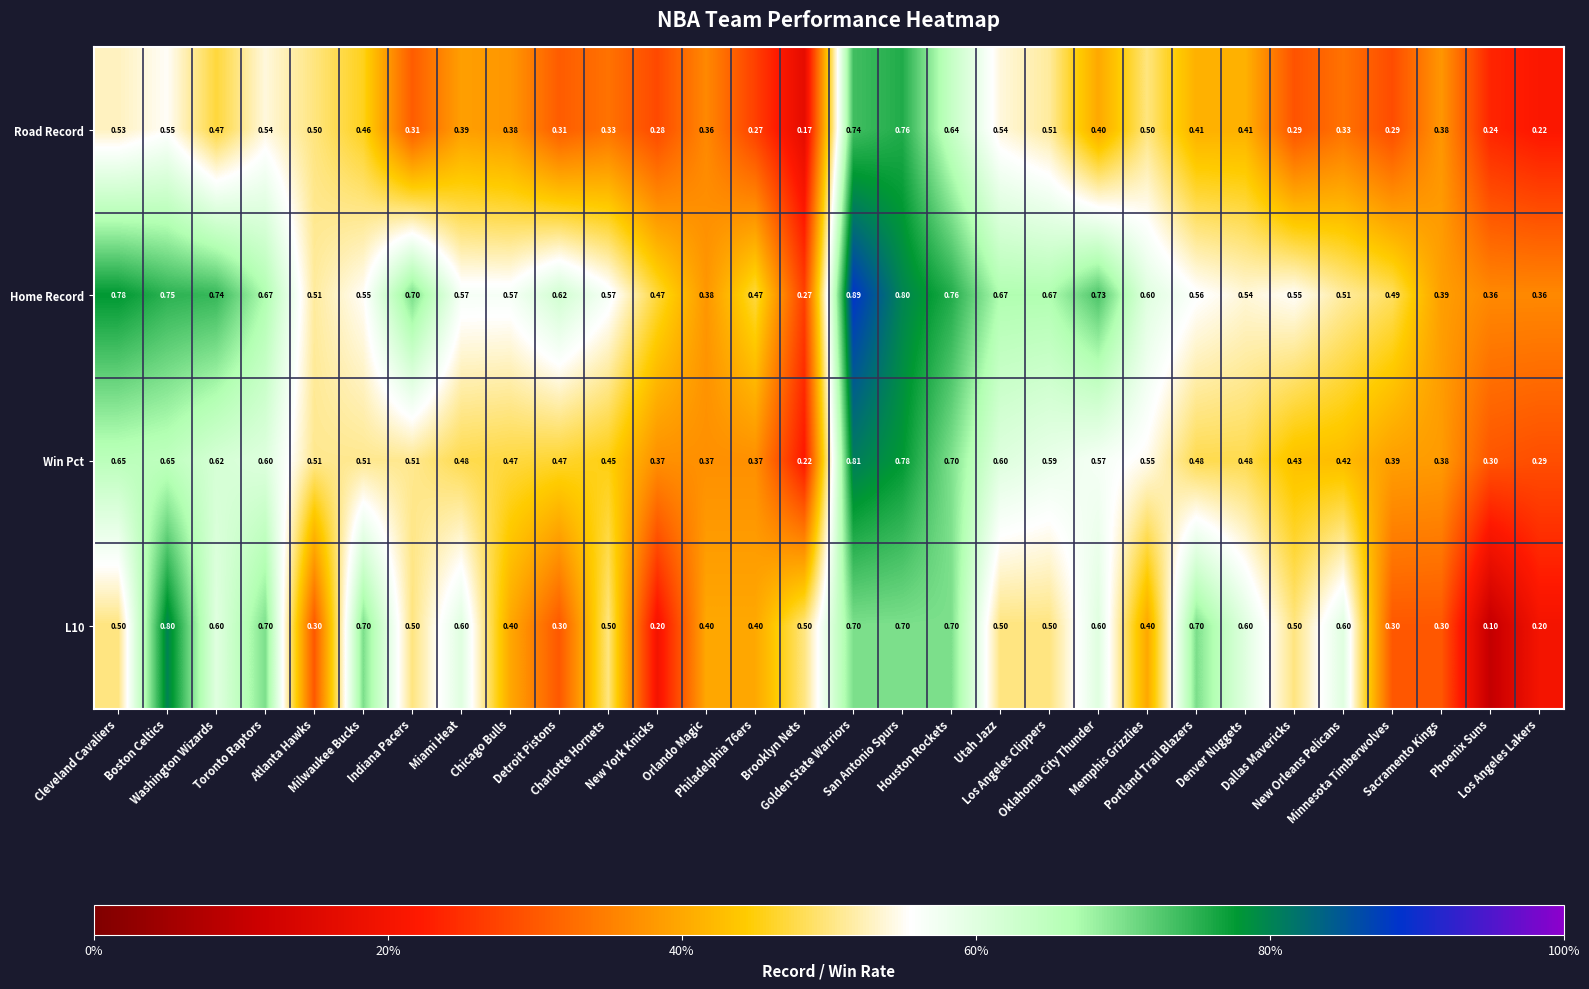

Which series has the largest total across all categories?

Home Record